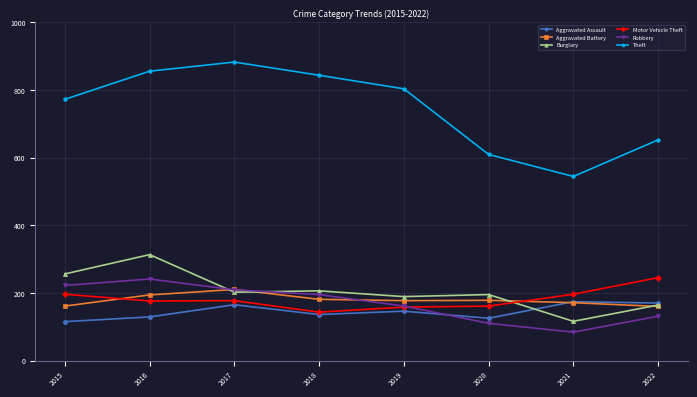

The value of Motor Vehicle Theft at 2015 is 112. True or false?

False